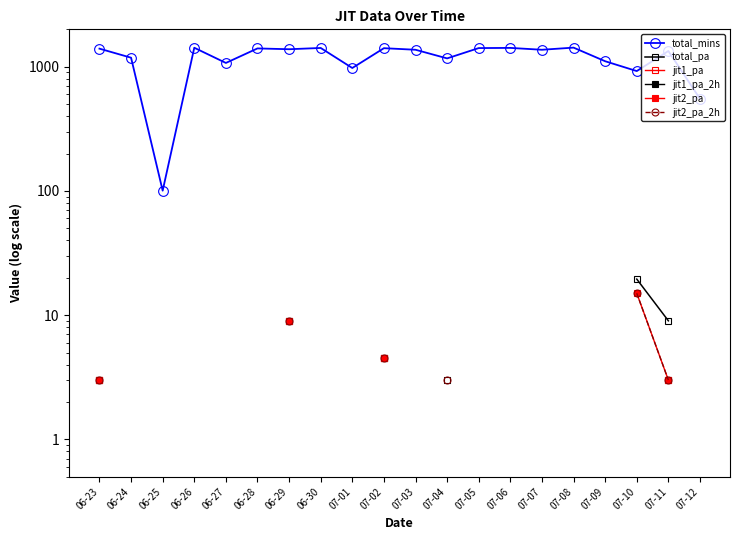

How many distinct data groups are displayed?

6